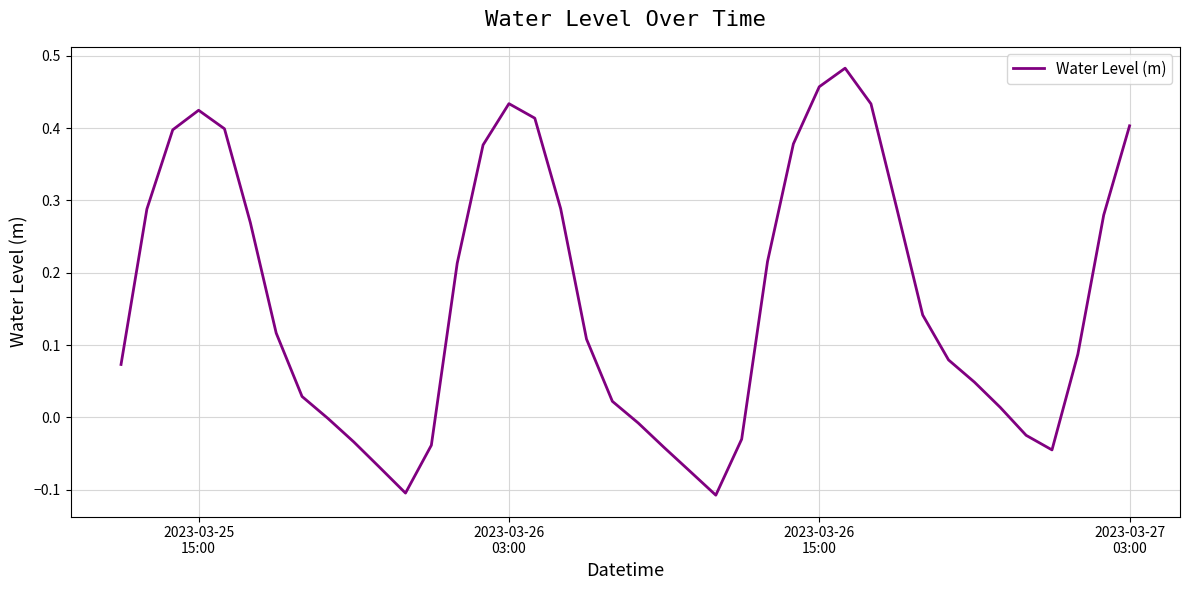

What is the difference between the maximum and minimum values?

0.6